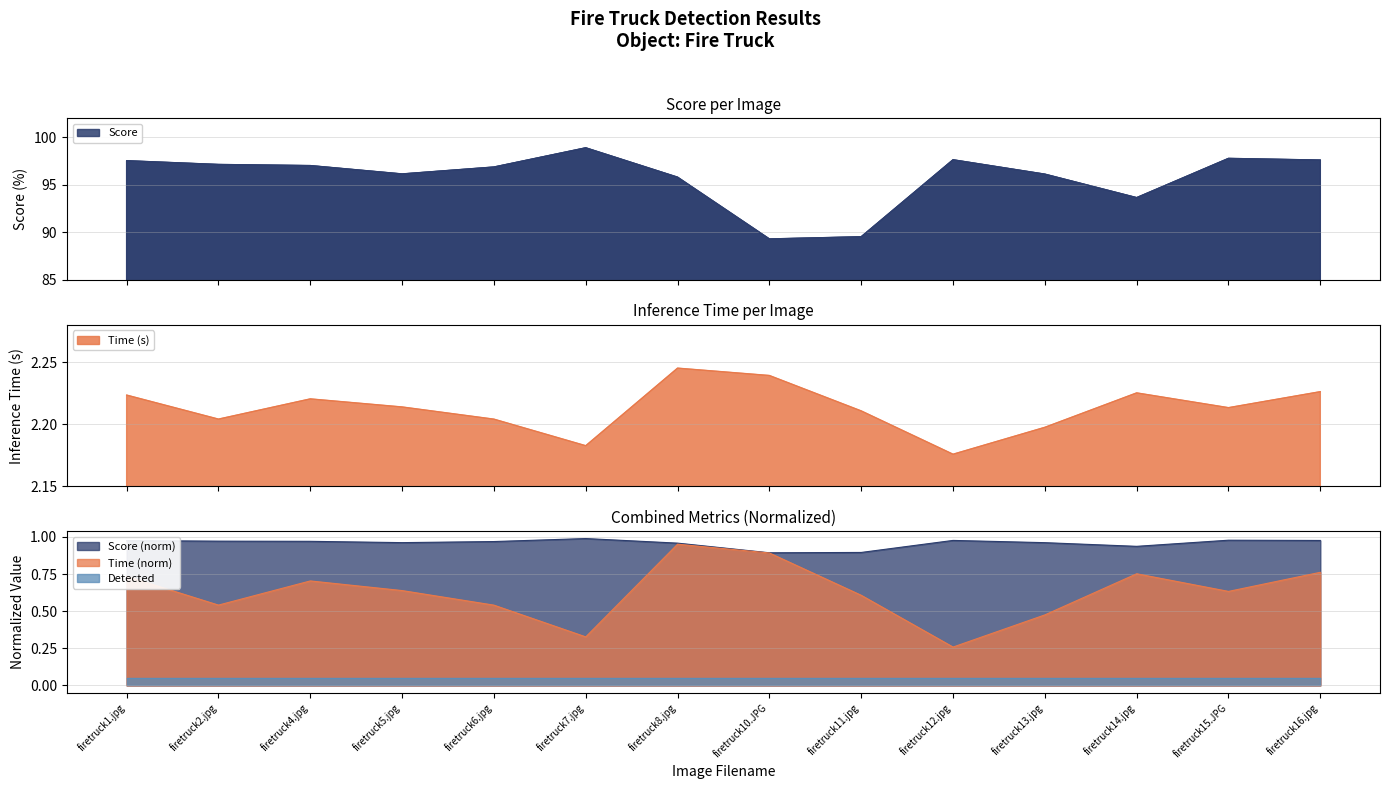

Does the chart have visible grid lines?

Yes